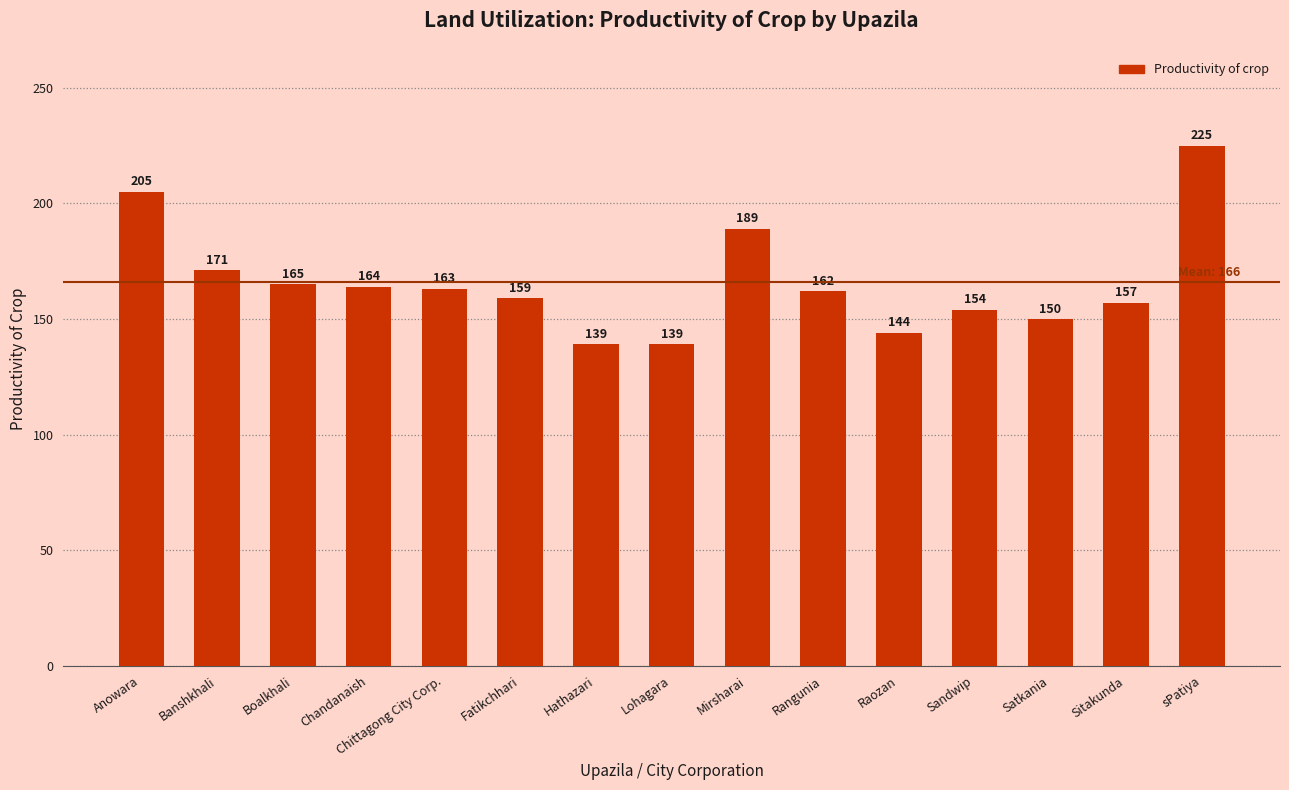

What position from the right is Anowara?

15